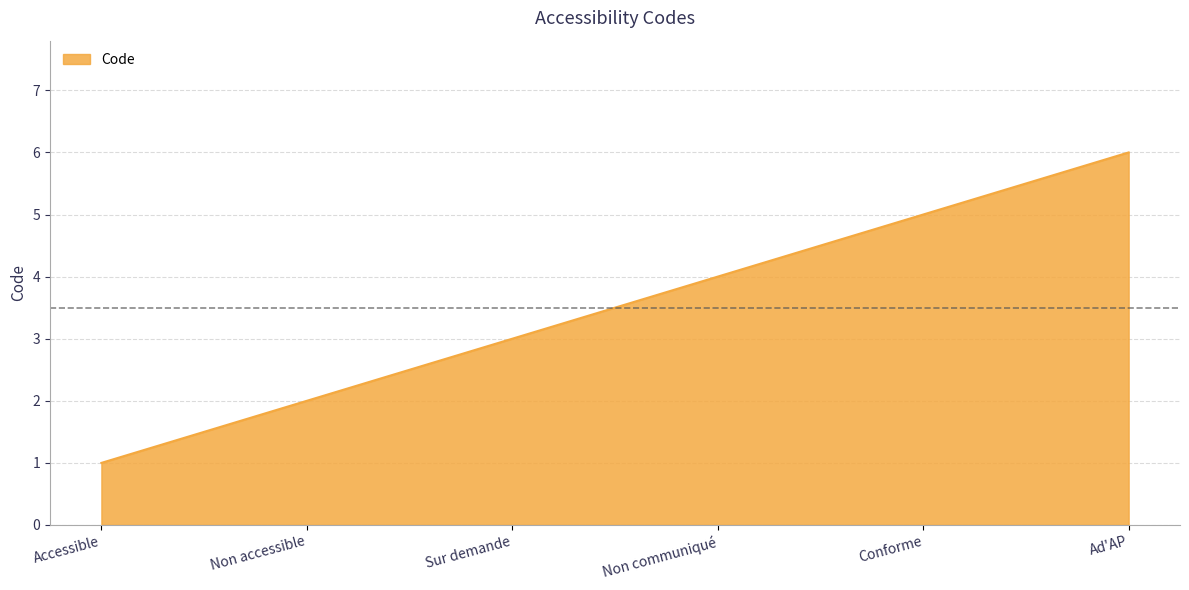

The value at Ad'AP is 9. True or false?

False